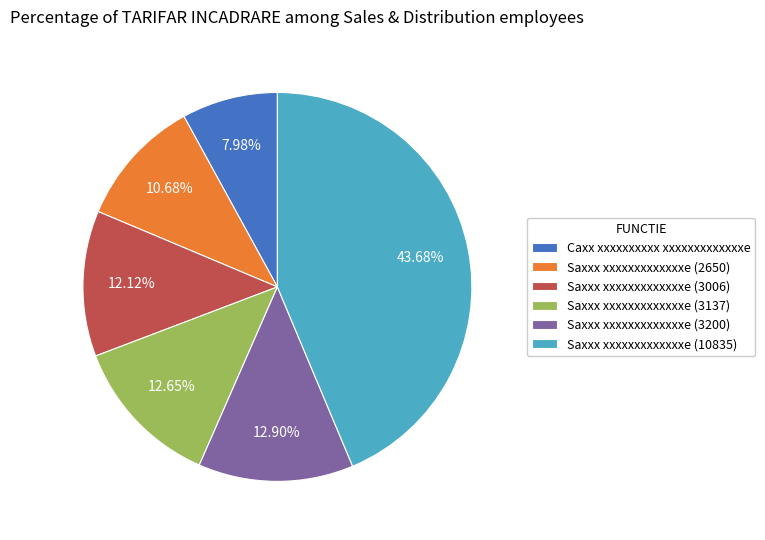

What is the smallest slice in the pie chart?

Caxx xxxxxxxxxx xxxxxxxxxxxxxe